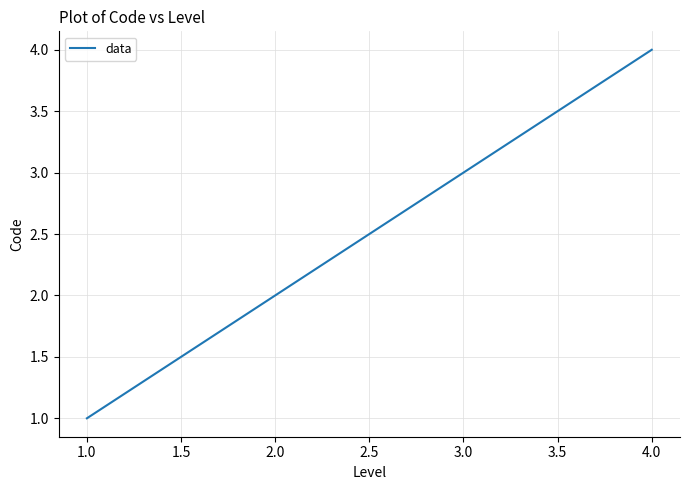

What is the maximum value shown in the chart?

4